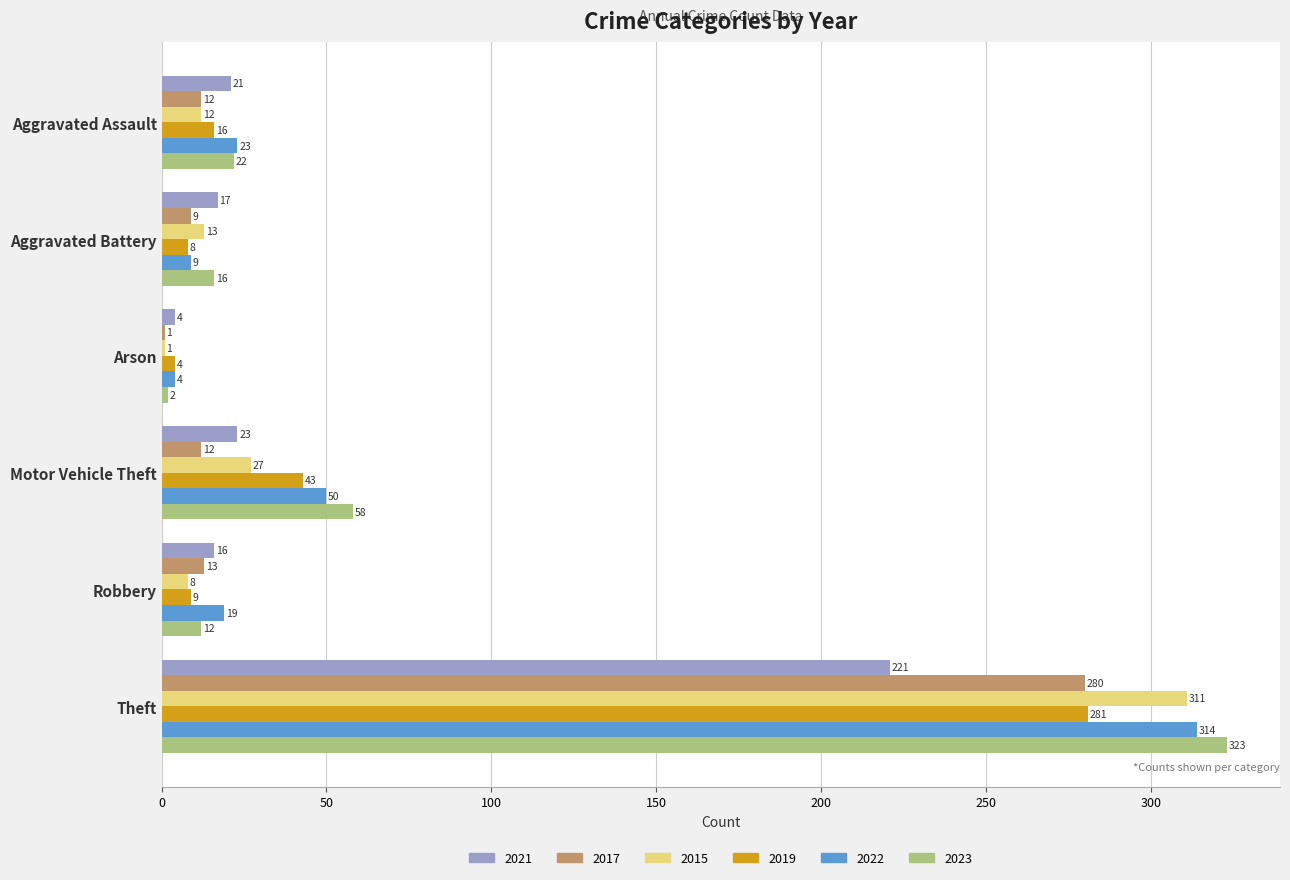

Which series changed the most between Arson and Motor Vehicle Theft?

2023